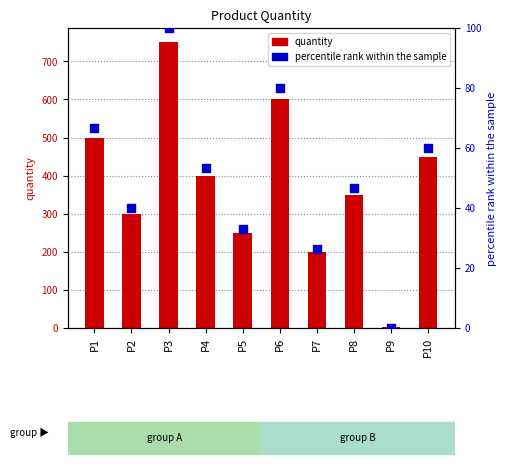

What are all the series names shown in the legend?

quantity, percentile rank